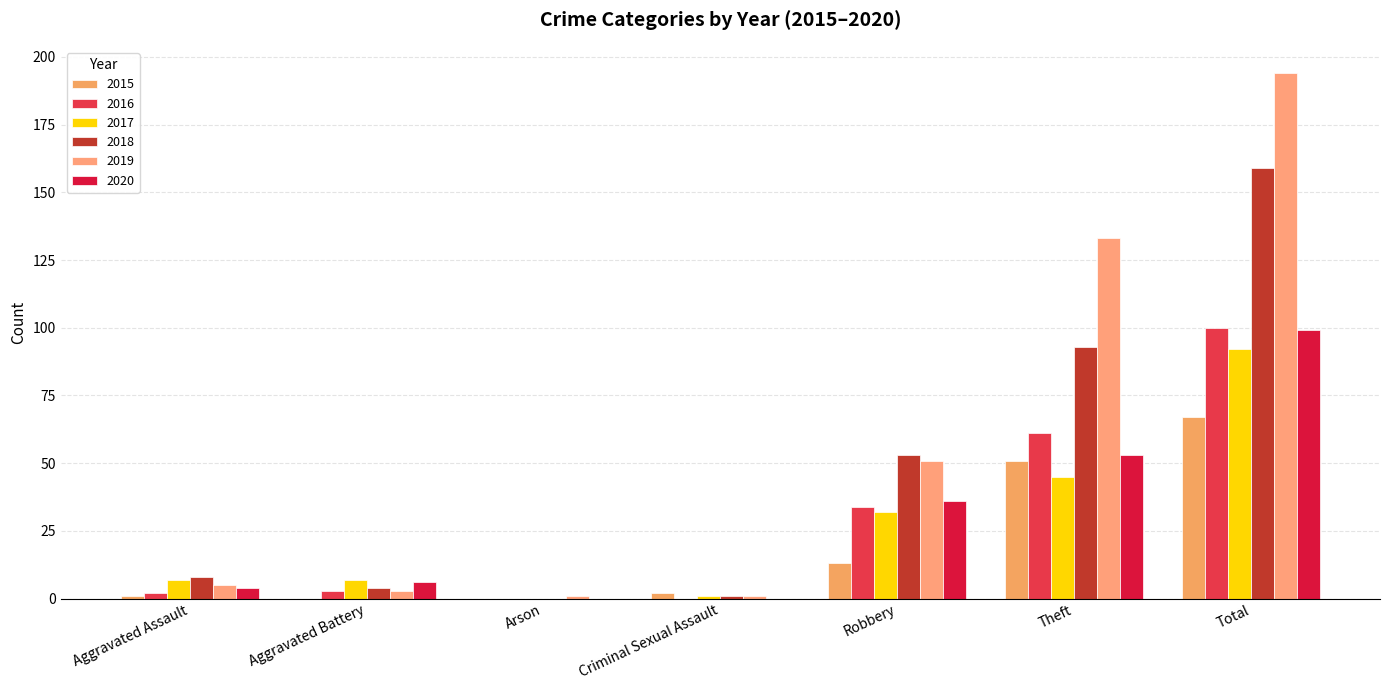

What are all the series names shown in the legend?

2015, 2016, 2017, 2018, 2019, 2020